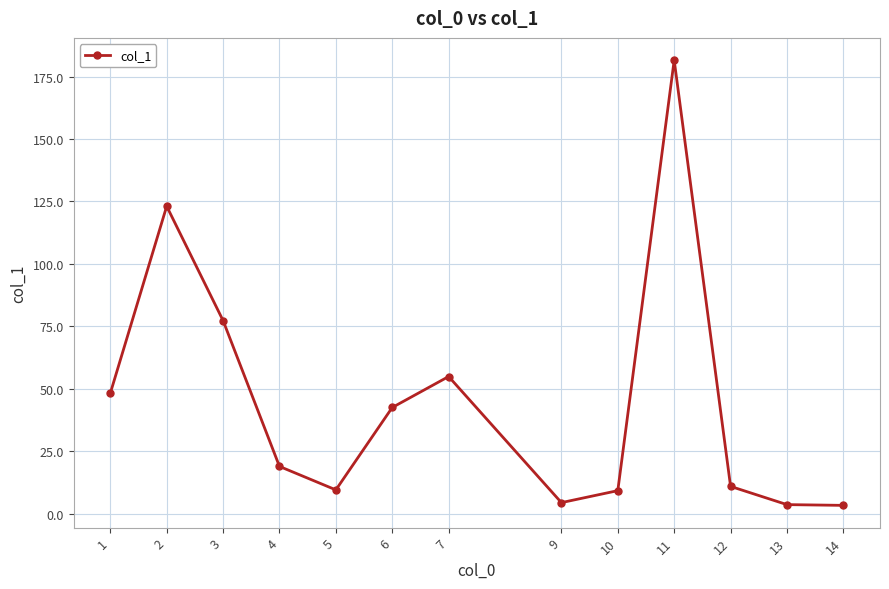

What is the value of the 3rd point from the left?

77.3